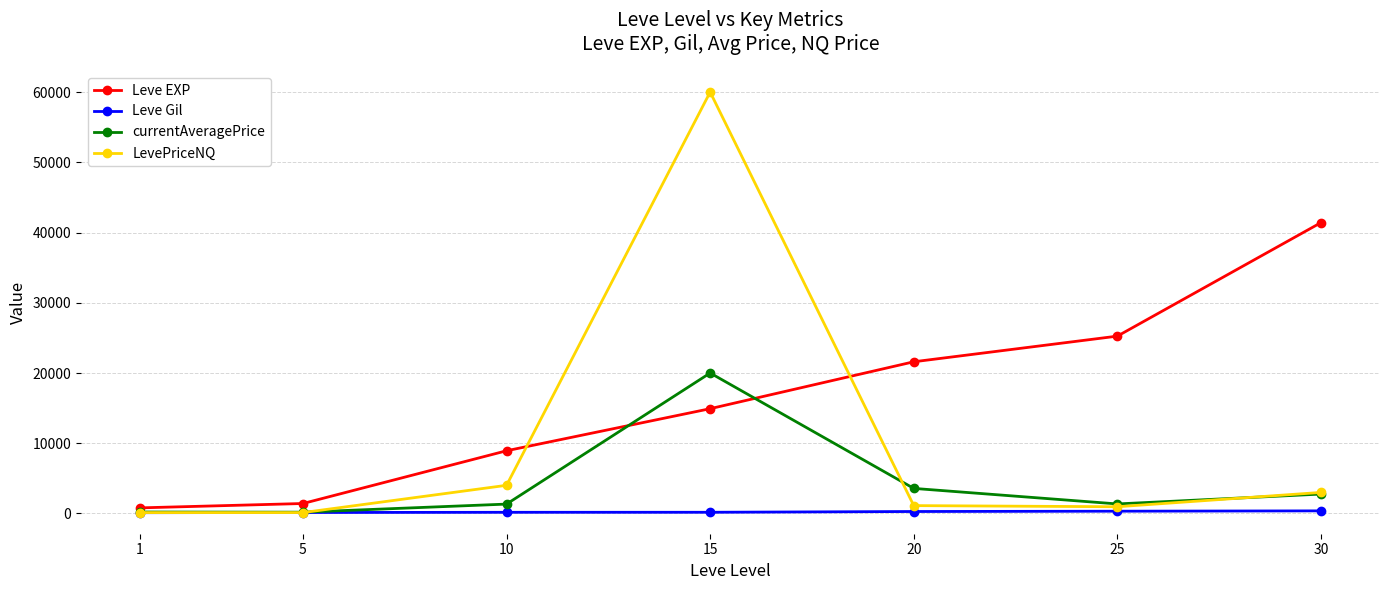

At which label is LevePriceNQ closest to 30063?

10